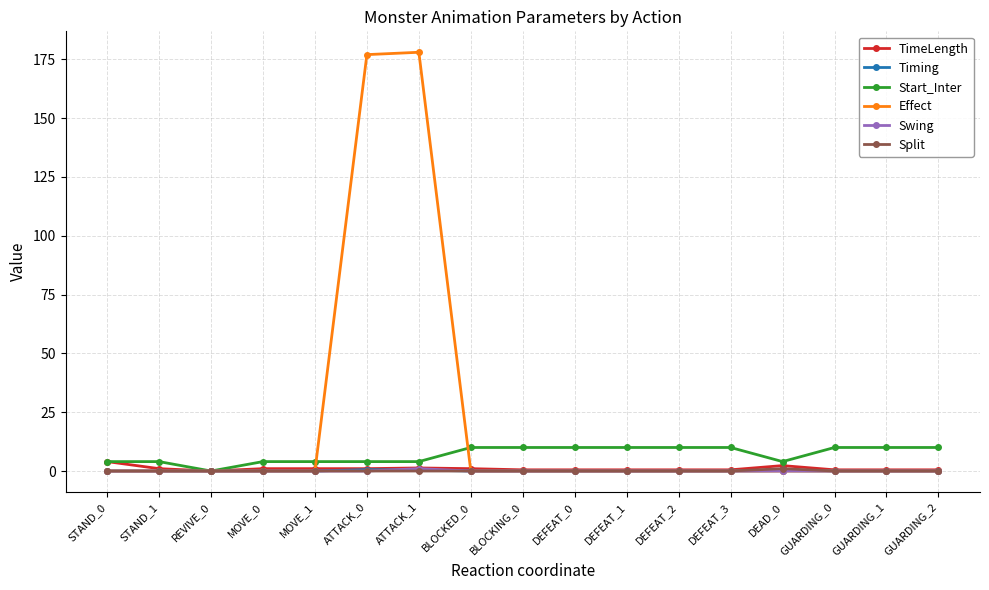

What is the greatest value displayed?

178.0